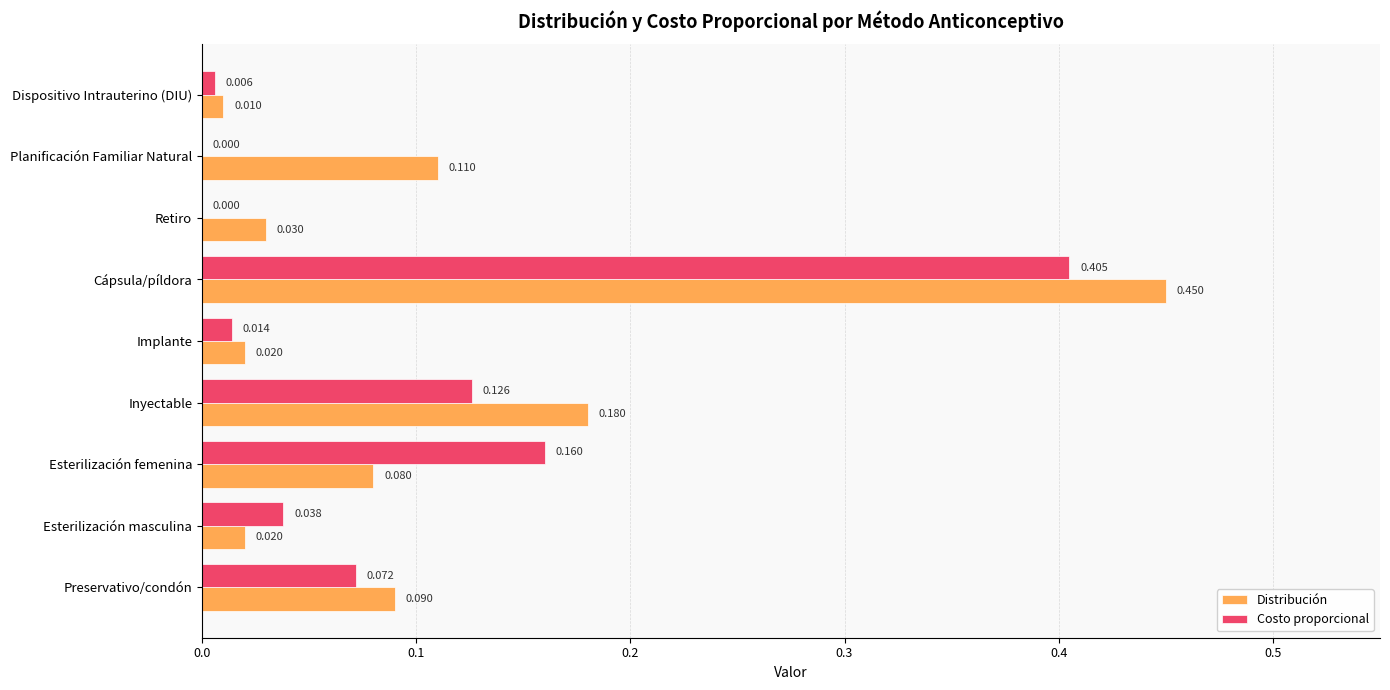

Where is Distribución nearest to the value 0?

Dispositivo Intrauterino (DIU)